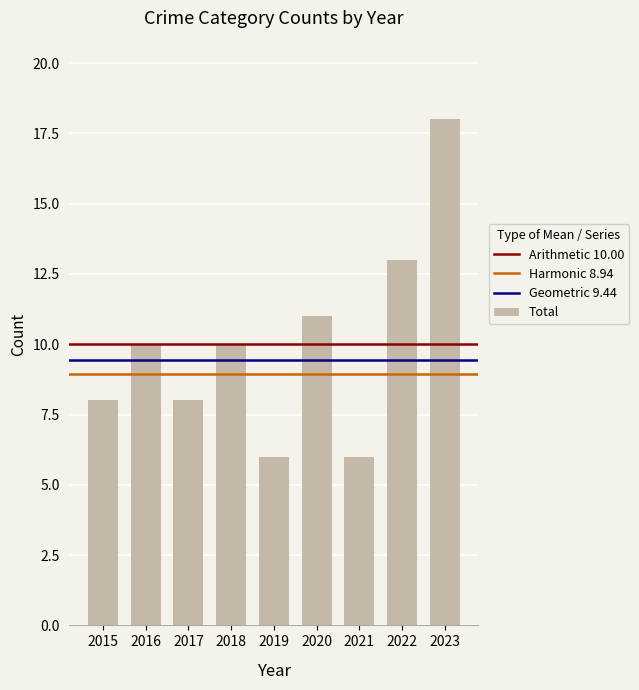

What is the smallest value displayed?

6